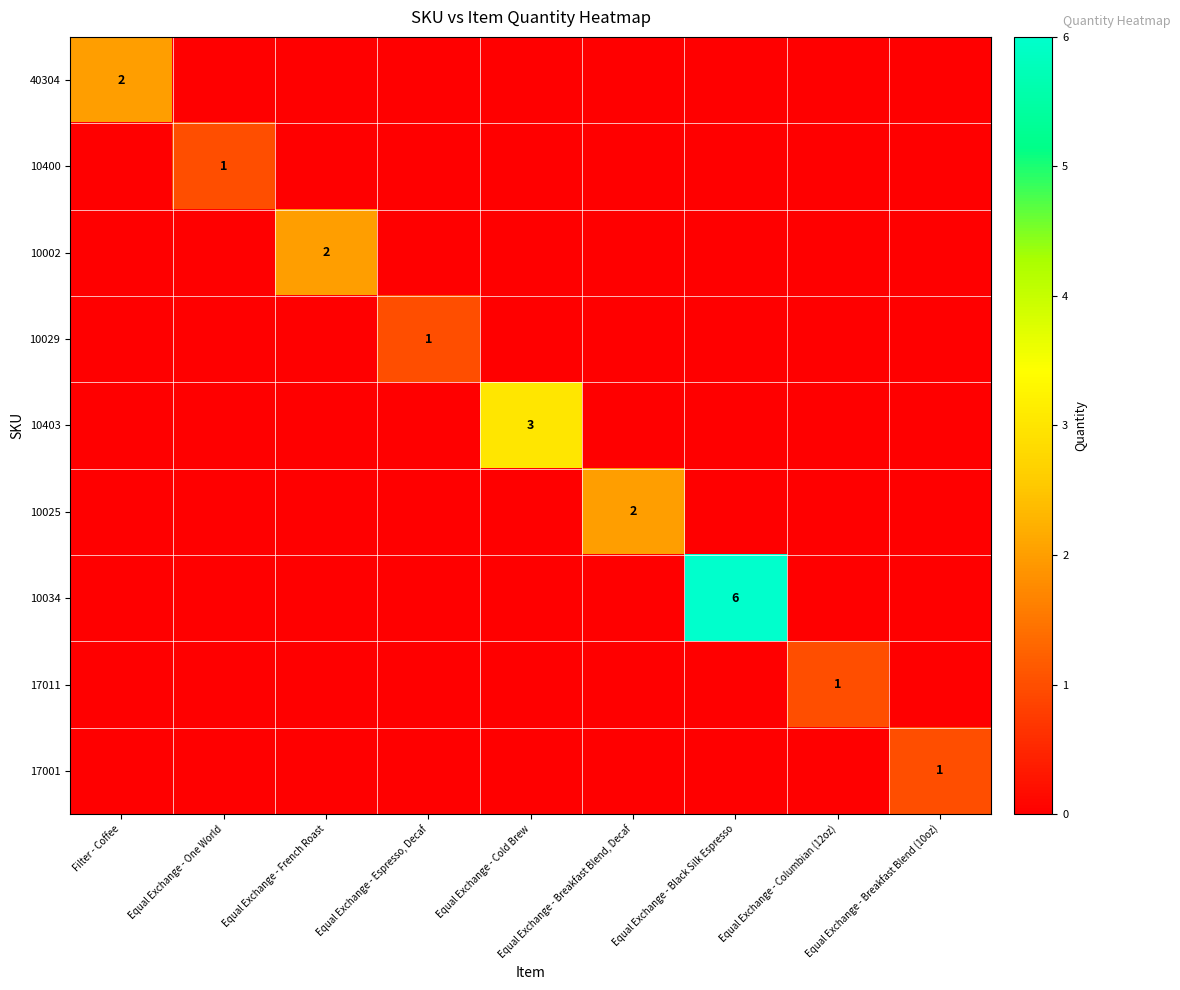

What is the greatest value displayed?

6